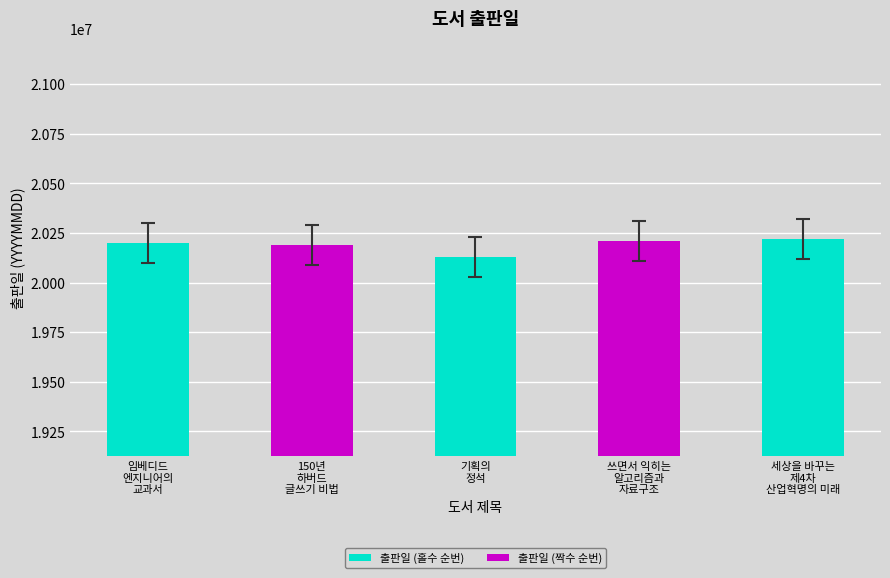

How many series are shown in this chart?

1